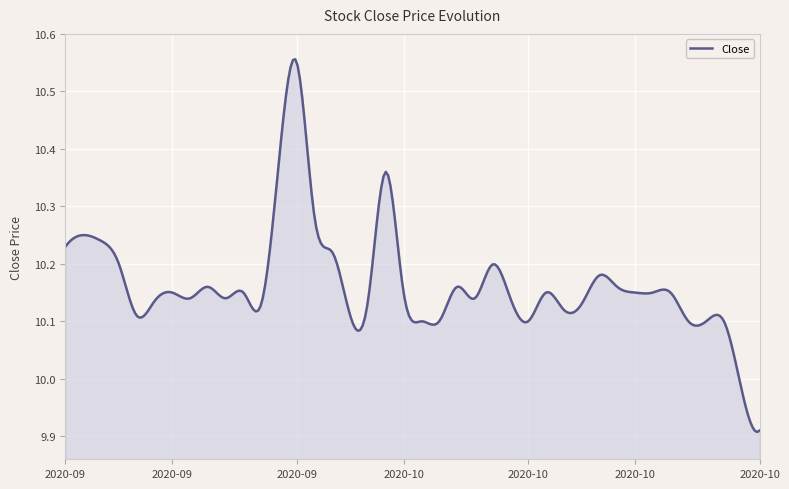

What is the difference between the maximum and minimum values?

0.6